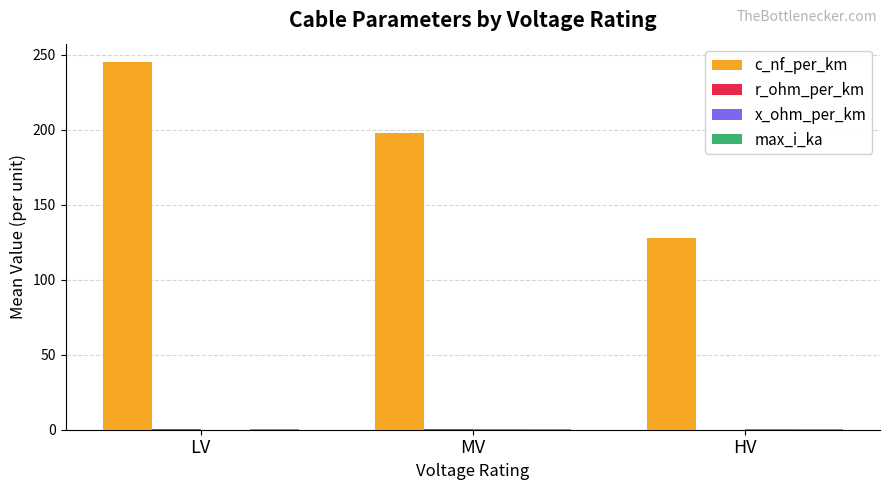

Where is c_nf_per_km nearest to the value 186?

MV